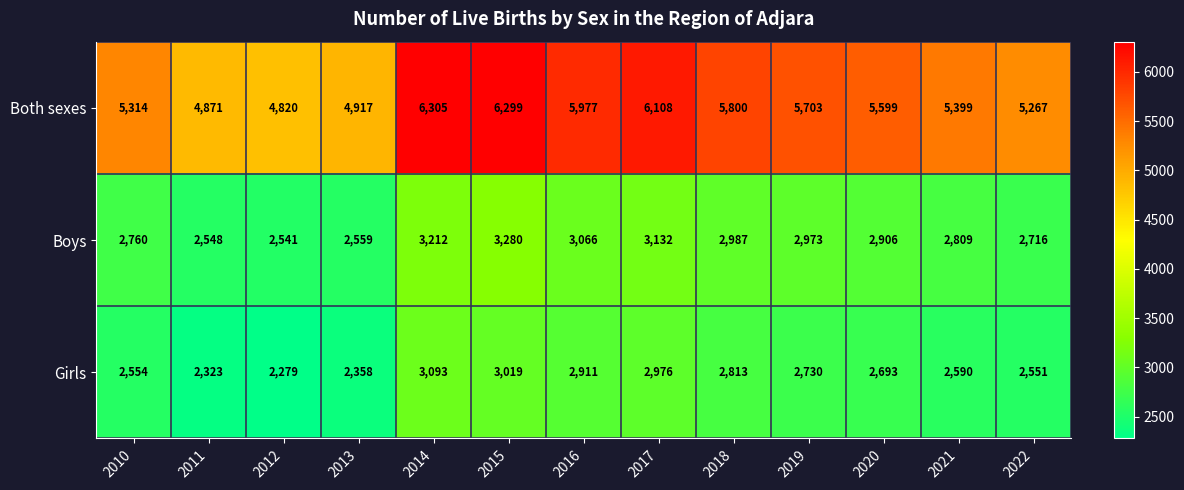

Which series changed the most between 2011 and 2019?

Both sexes